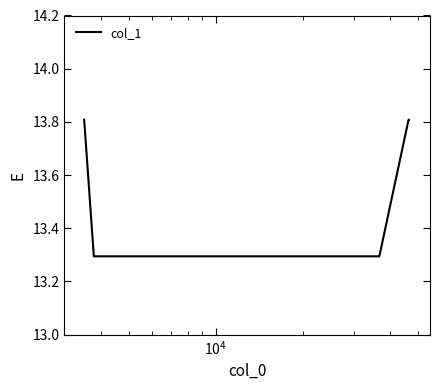

How many series are shown in this chart?

1